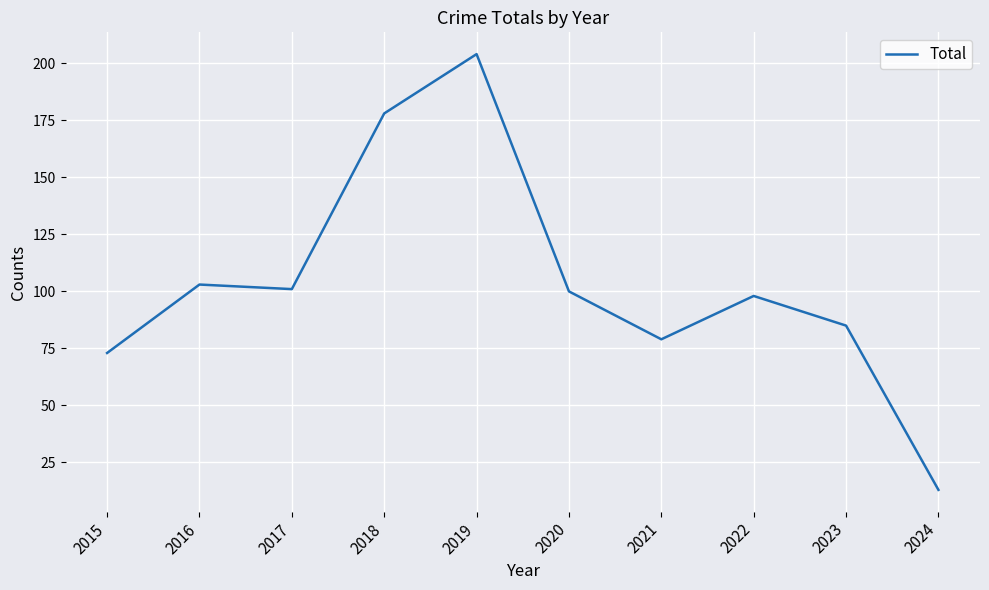

At which category does the chart reach its peak across all series?

2019